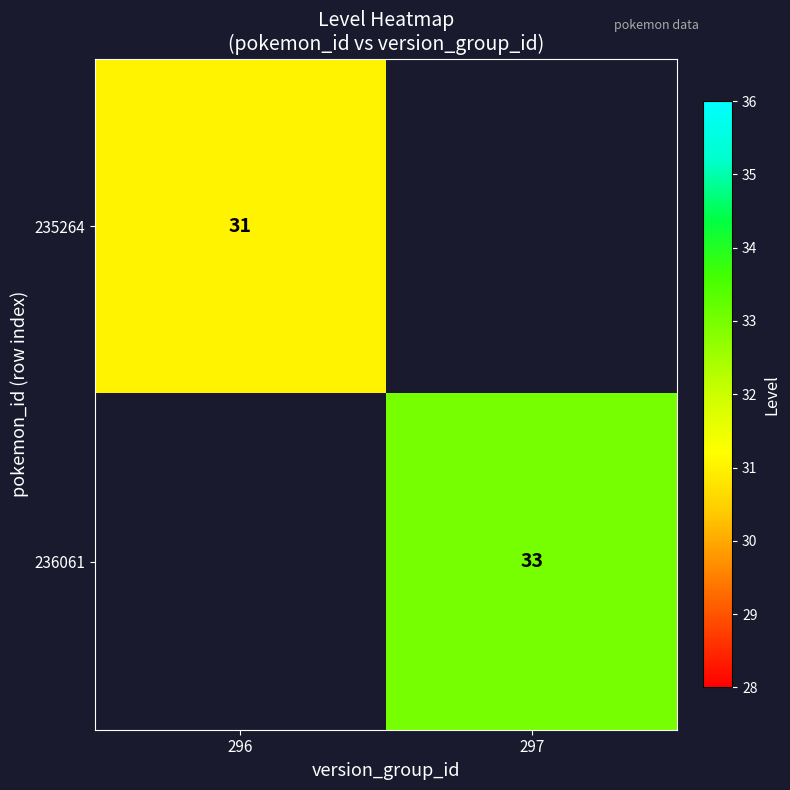

The value of 235264 at 296 is 31. True or false?

True